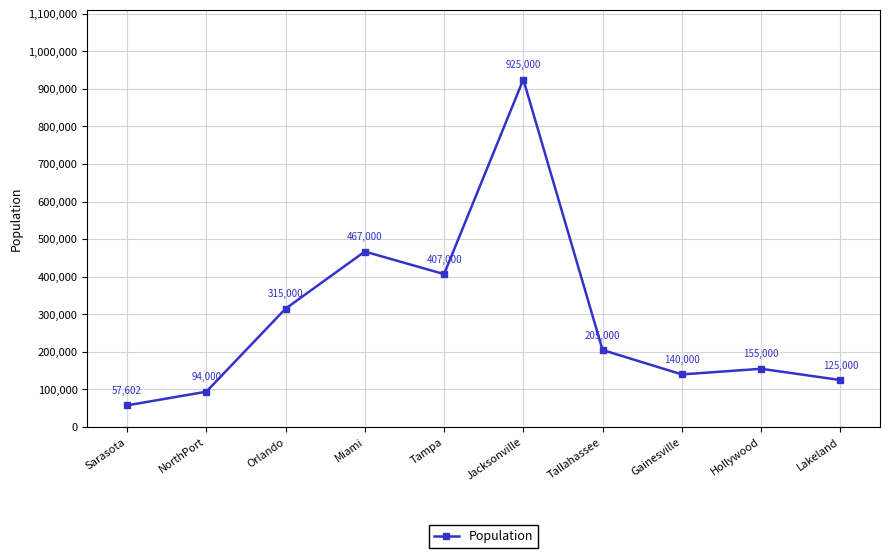

Read the value at Jacksonville.

925000